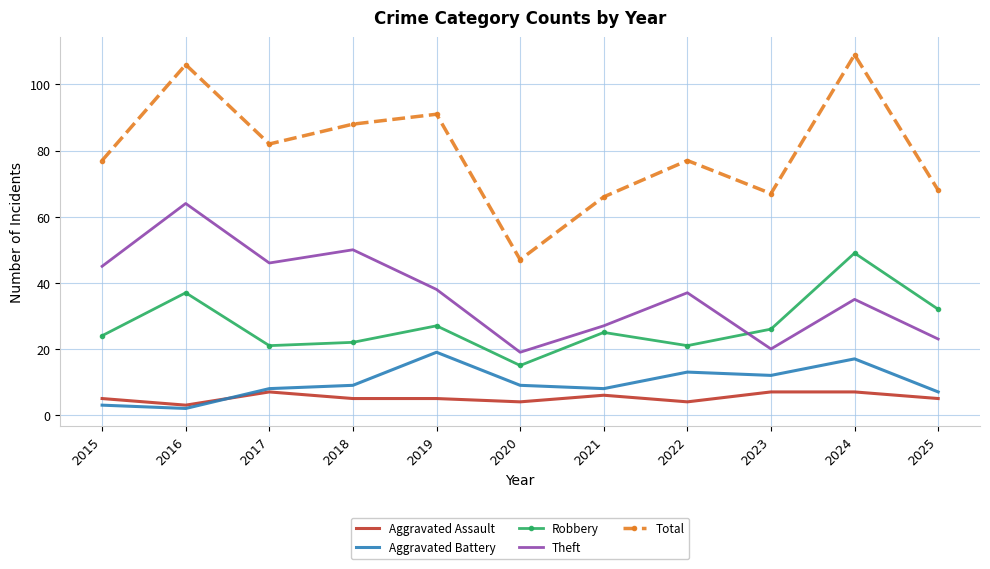

Where do Robbery and Theft first cross each other?

2022 and 2023